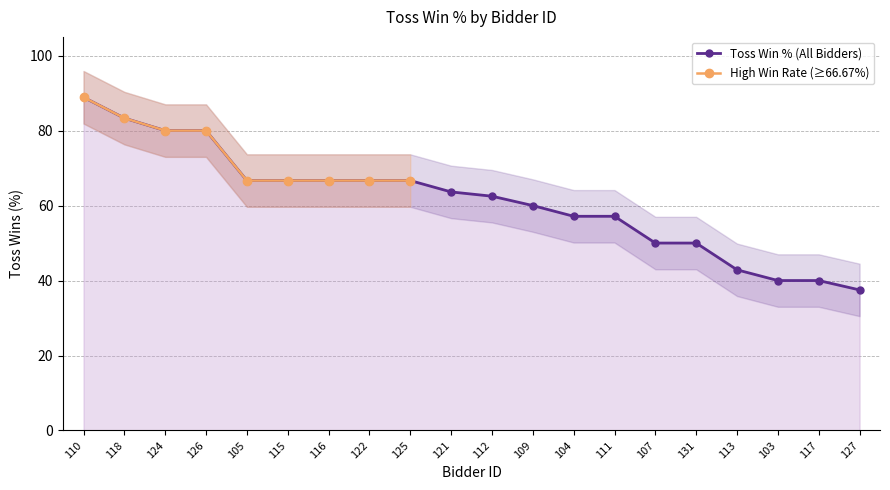

True or false: Toss Win % (All Bidders) and High Win Rate (≥66.67%) intersect in this chart.

False